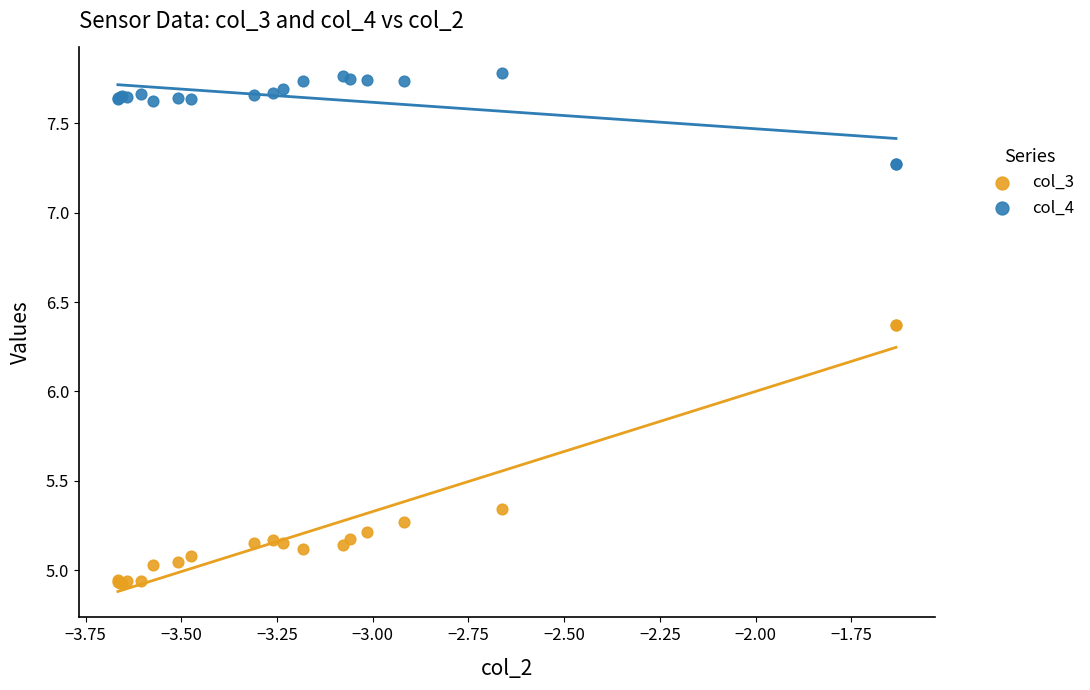

Which series reaches the minimum Y coordinate?

col_3